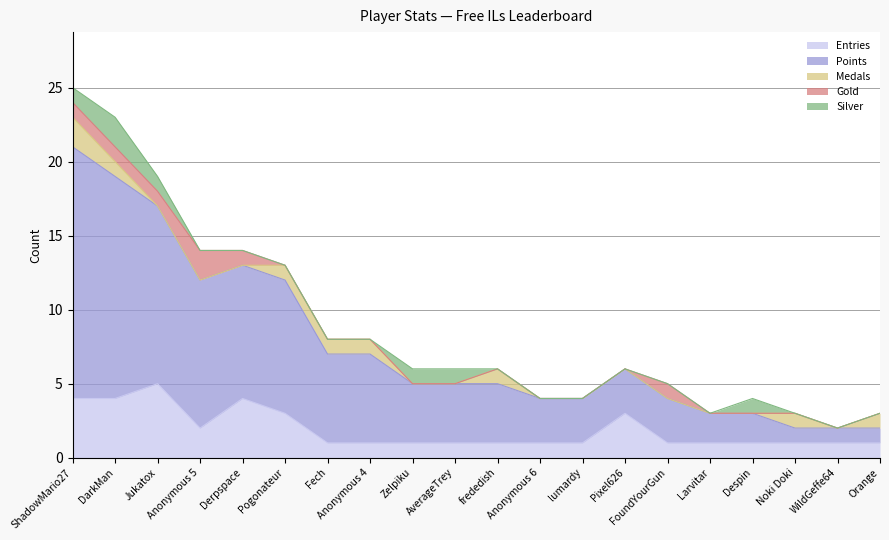

At which category does the chart reach its minimum across all series?

Jukatox